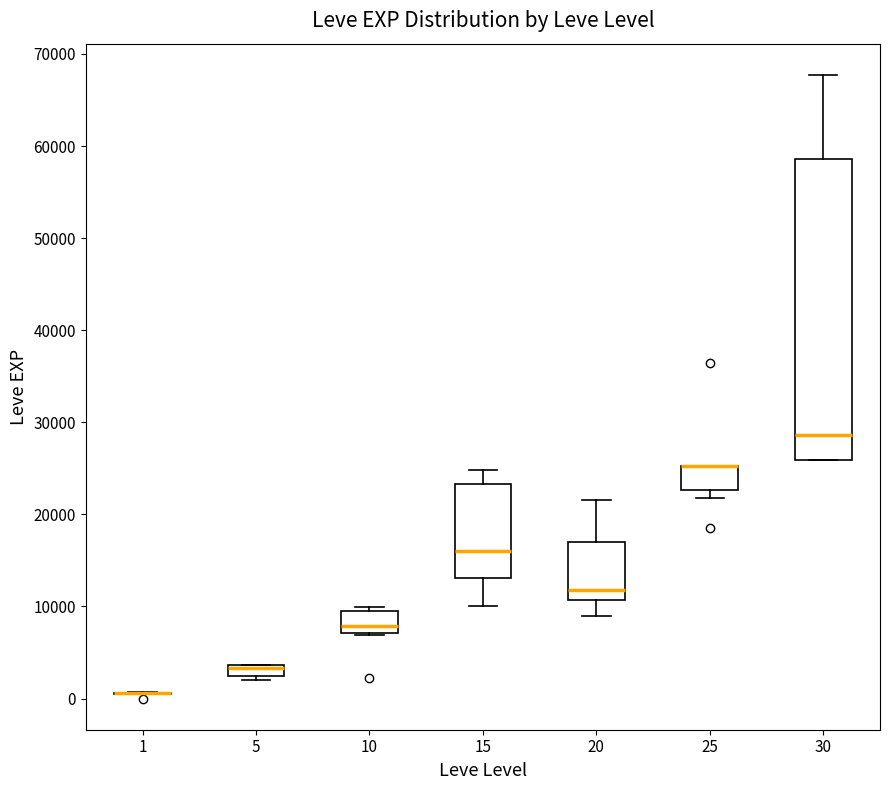

Where does the lower whisker of the box at x = 20 end on the y-axis? The values are not printed on the chart, so give them approximately, as read against the axis.

9000